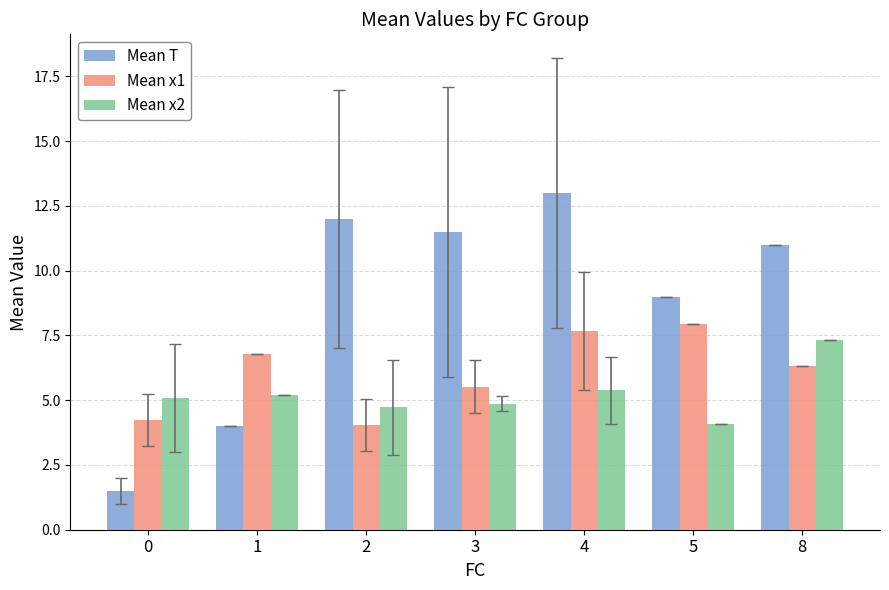

Reading right to left, transcribe all the data shown in this chart.

Mean T: 11.0	9.0	13.0	11.5	12.0	4.0	1.5
Mean x1: 6.3	8.0	7.7	5.5	4.0	6.8	4.2
Mean x2: 7.3	4.1	5.4	4.9	4.7	5.2	5.1